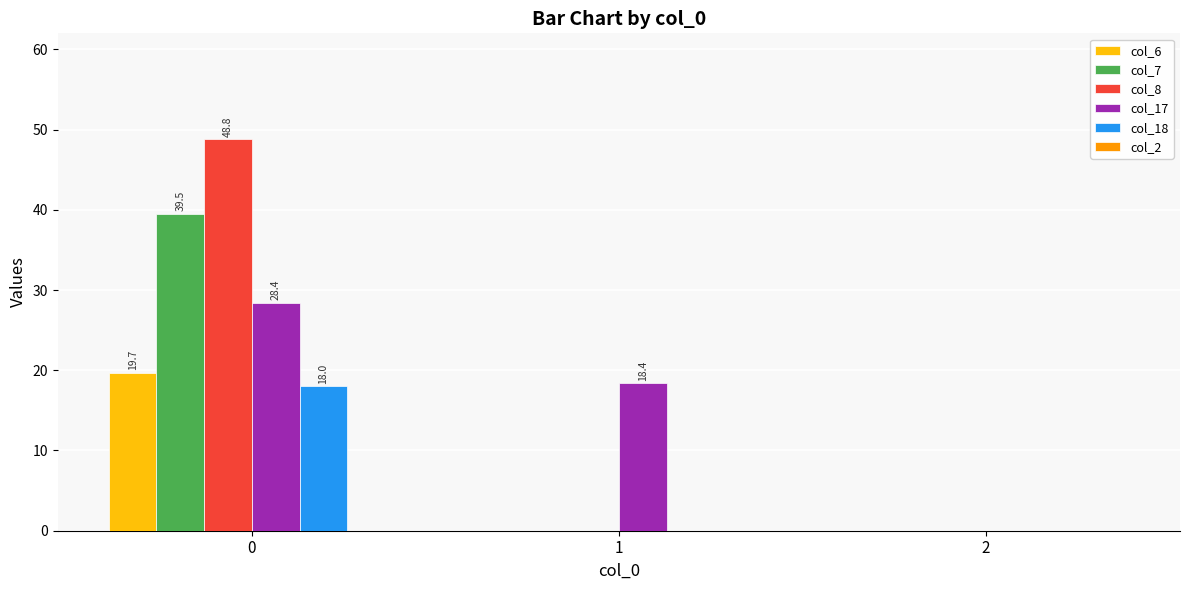

The value of col_17 at 2 is 0.0. True or false?

True